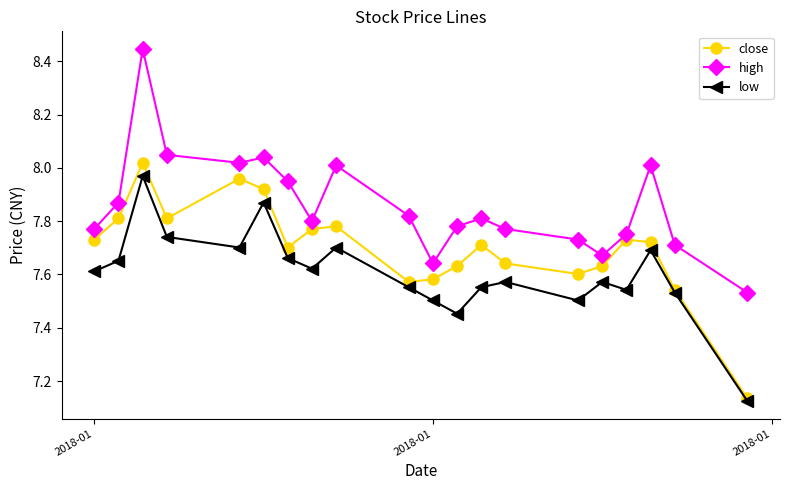

True or false: low and high intersect in this chart.

False